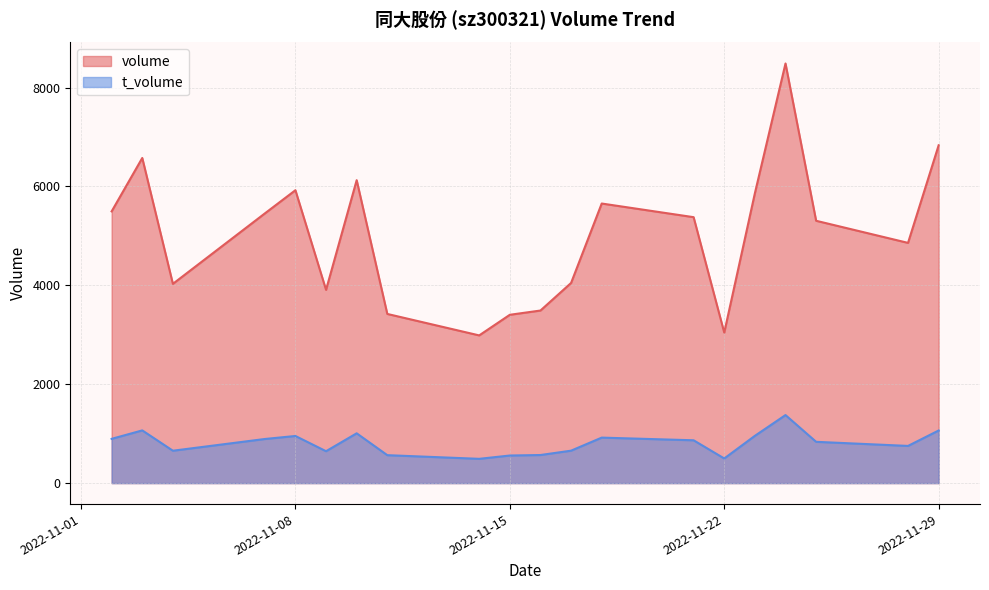

Which series has the widest spread of values?

volume